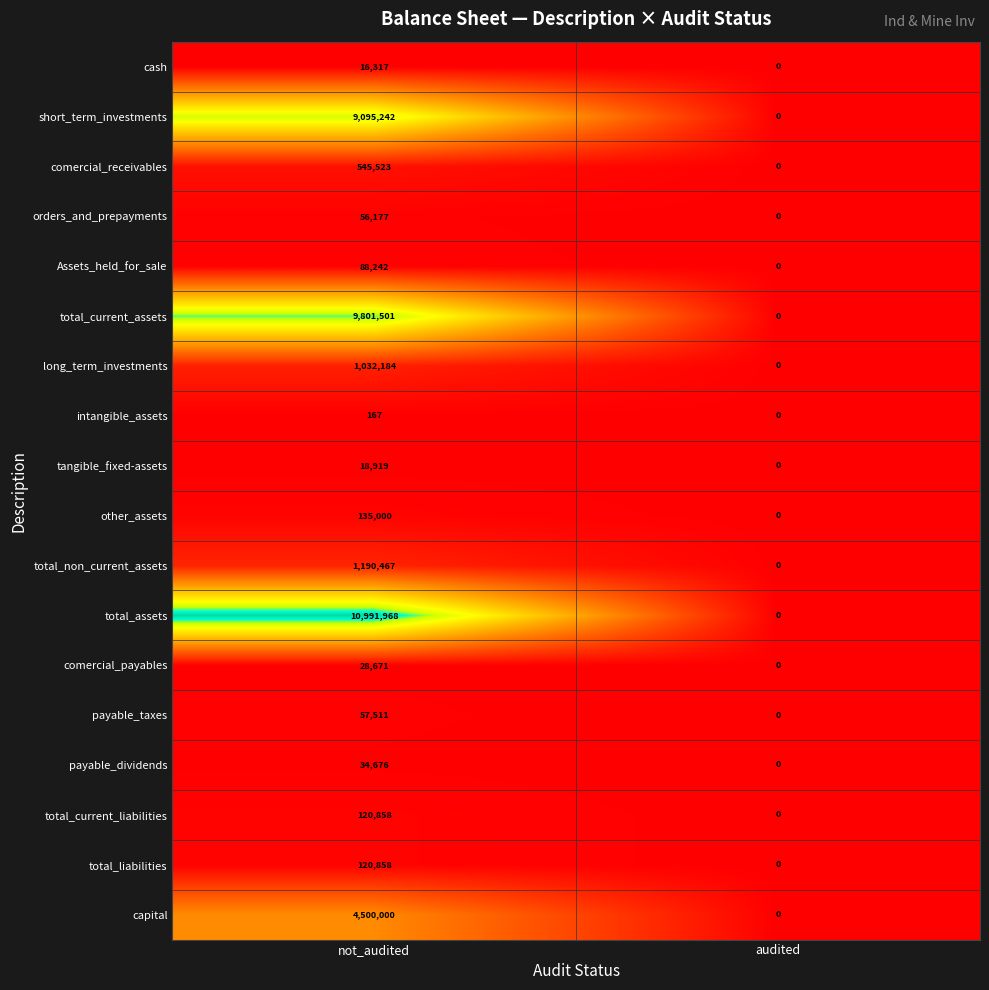

List the labels in order of total_non_current_assets value, smallest first.

audited, not_audited